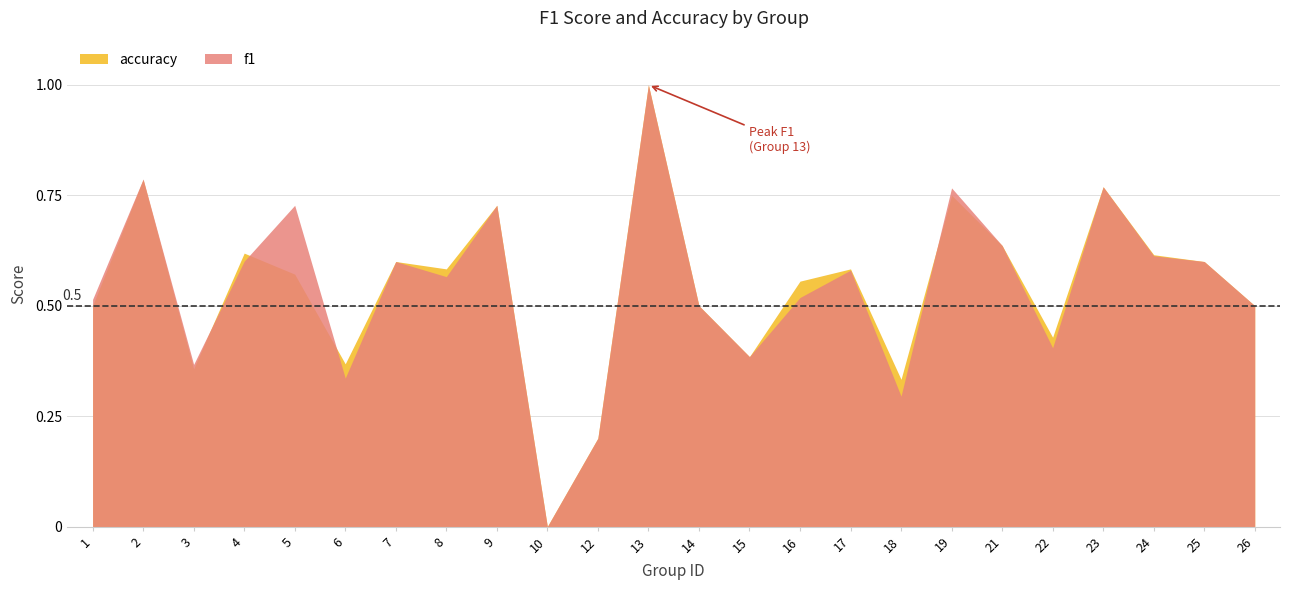

Reading right to left, list all the values displayed in this chart.

f1: 0.5	0.6	0.6	0.8	0.4	0.6	0.8	0.3	0.6	0.5	0.4	0.5	1.0	0.2	0.0	0.7	0.6	0.6	0.3	0.7	0.6	0.4	0.8	0.5
accuracy: 0.5	0.6	0.6	0.8	0.4	0.6	0.8	0.3	0.6	0.6	0.4	0.5	1.0	0.2	0.0	0.7	0.6	0.6	0.4	0.6	0.6	0.4	0.8	0.5